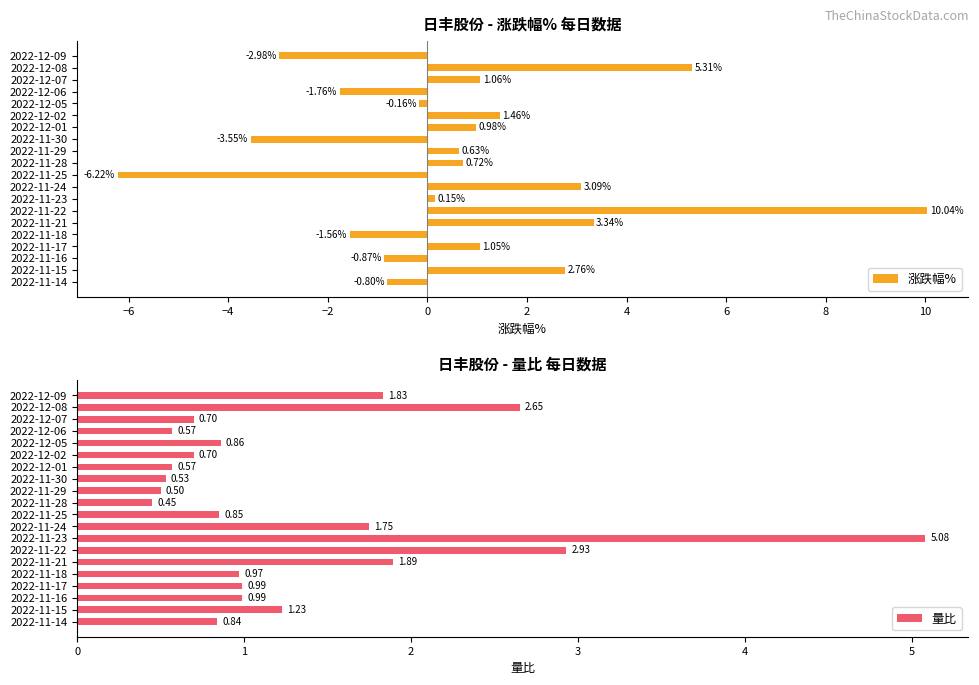

What is the difference between the maximum and minimum values in the 量比 series?

4.6